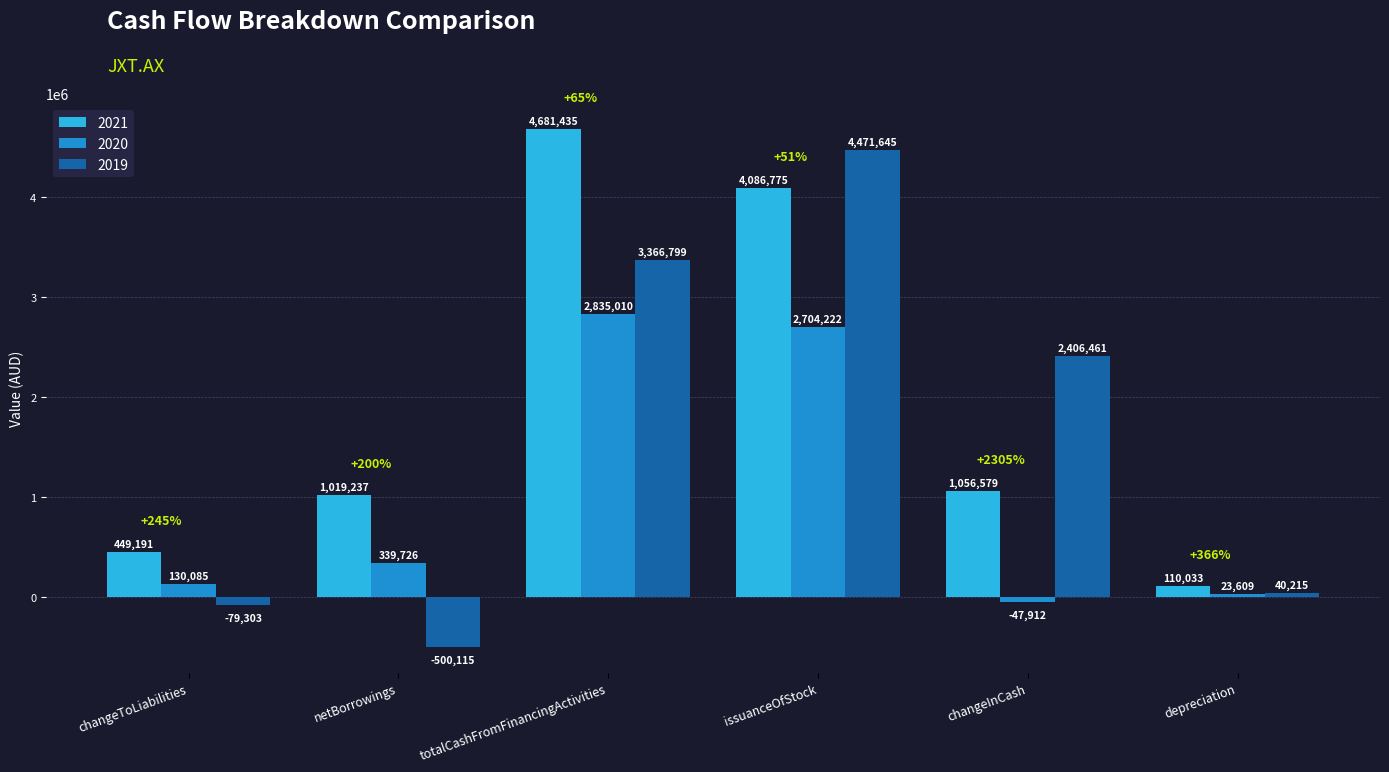

What is the highest value of the 2021 series?

4681435